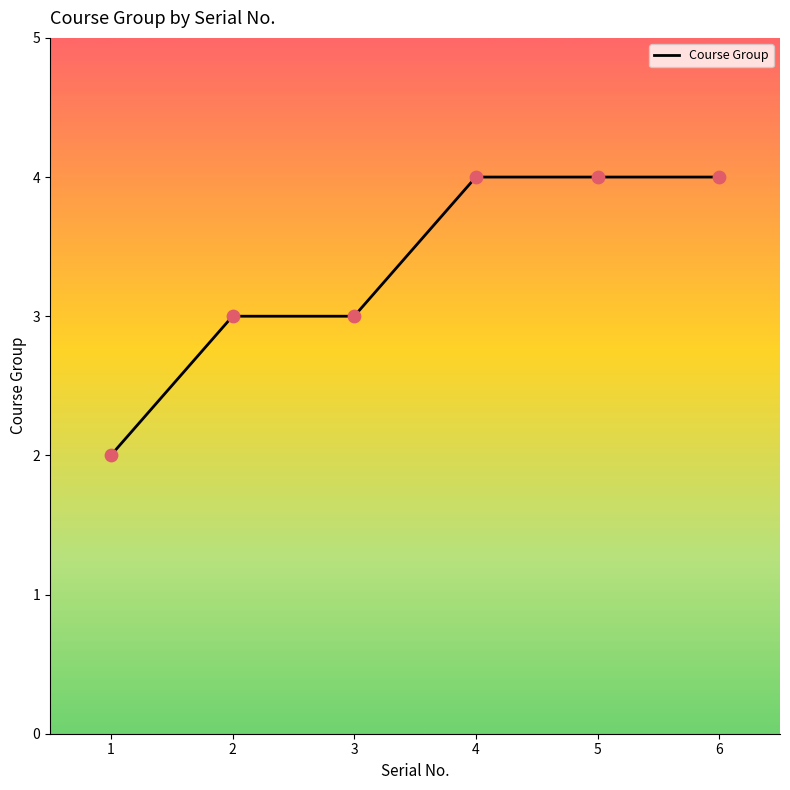

What is the ratio of the value at 1 to the value at 3?

0.7